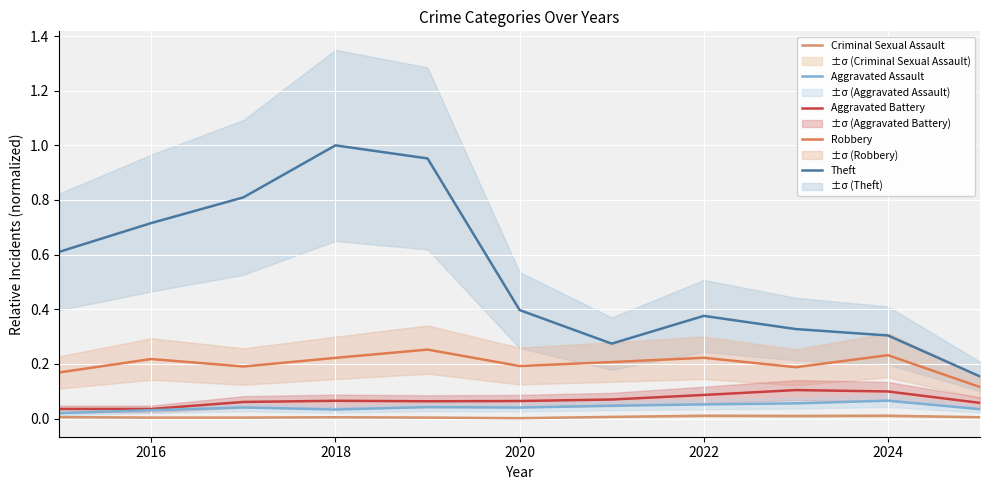

Reading left to right, transcribe all the data shown in this chart.

Theft: 0.6	0.7	0.8	1.0	1.0	0.4	0.3	0.4	0.3	0.3	0.2
Robbery: 0.2	0.2	0.2	0.2	0.3	0.2	0.2	0.2	0.2	0.2	0.1
Aggravated Battery: 0.0	0.0	0.1	0.1	0.1	0.1	0.1	0.1	0.1	0.1	0.1
Aggravated Assault: 0.0	0.0	0.0	0.0	0.0	0.0	0.0	0.1	0.1	0.1	0.0
Criminal Sexual Assault: 0.0	0.0	0.0	0.0	0.0	0.0	0.0	0.0	0.0	0.0	0.0